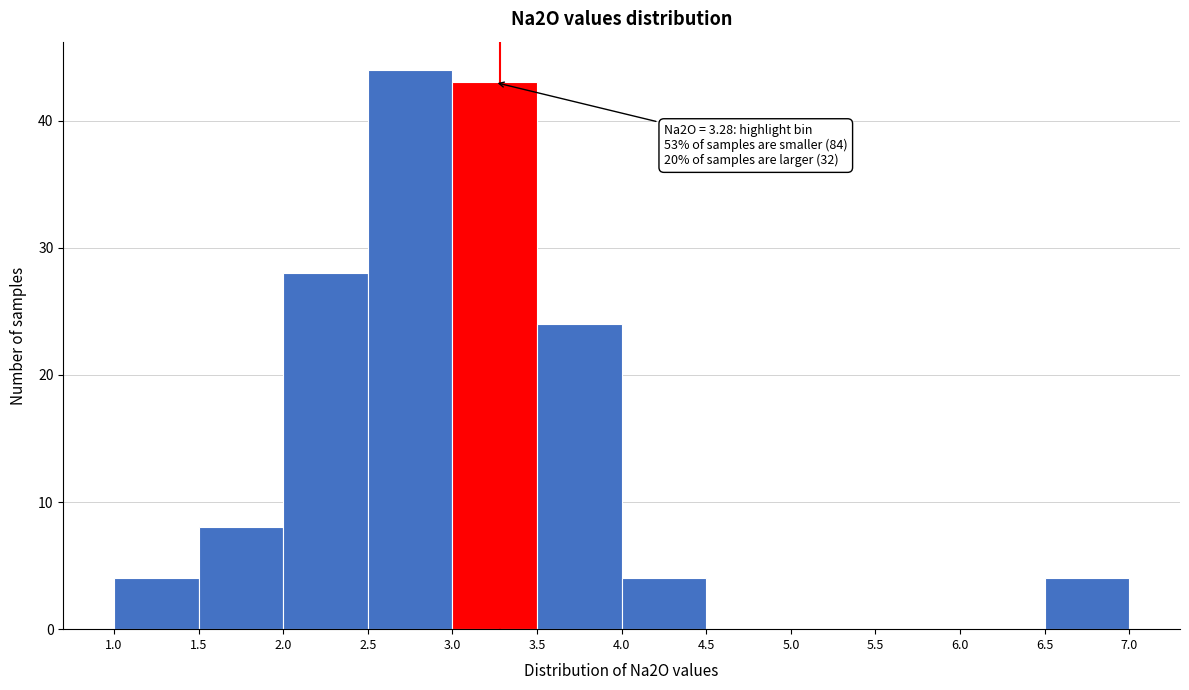

Over which range of the x-axis is the bar tallest?

2.5 to 3.0